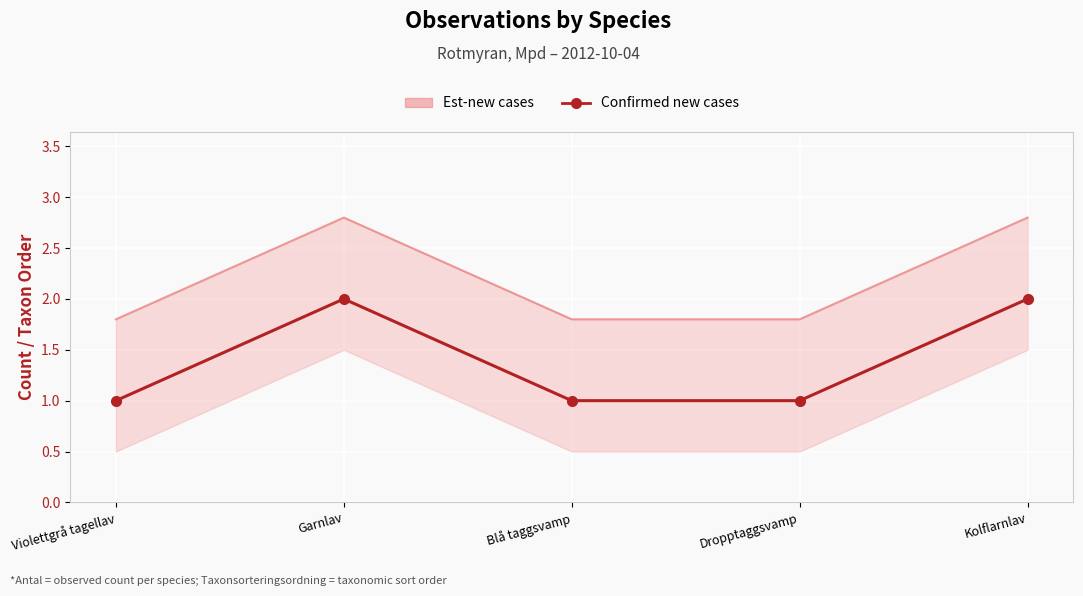

At which label is the value closest to 1?

Violettgrå tagellav